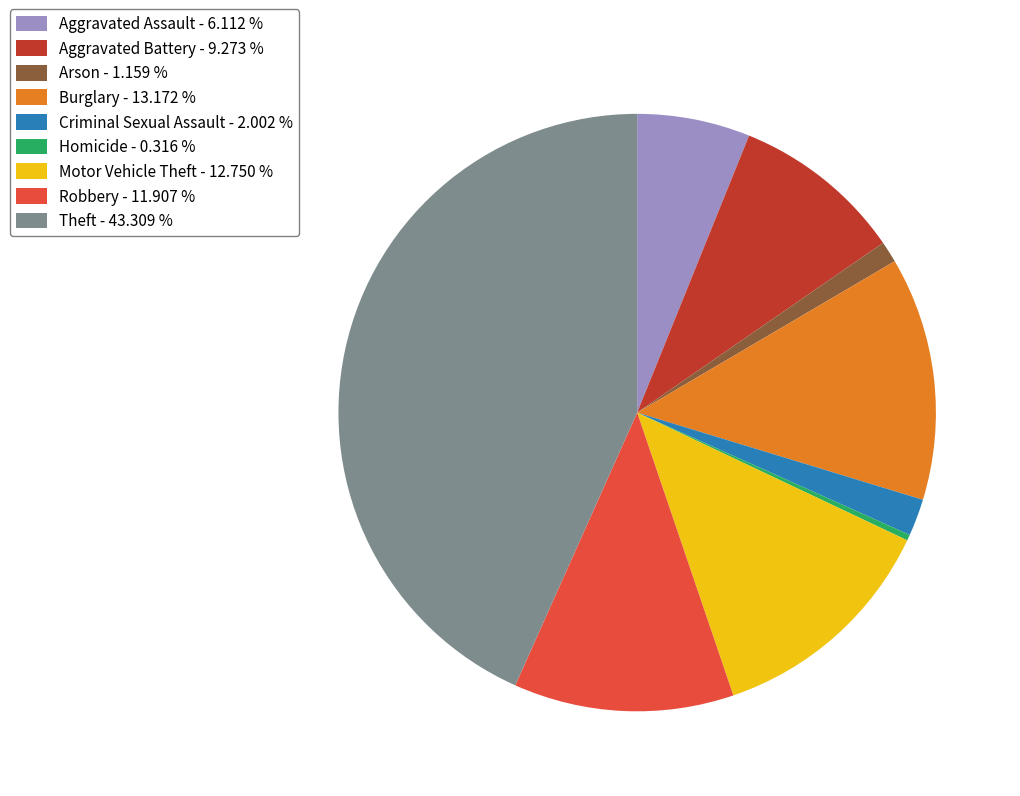

True or false: Aggravated Assault accounts for 1% of the total.

False